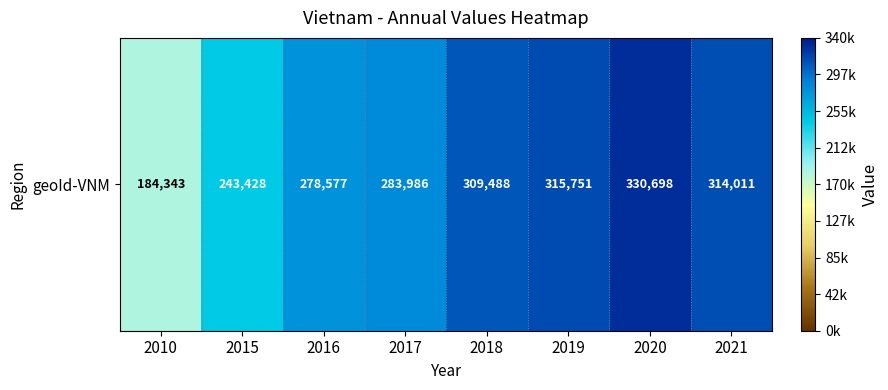

Reading right to left, list all the values displayed in this chart.

314011	330698	315751	309488	283986	278577	243428	184343